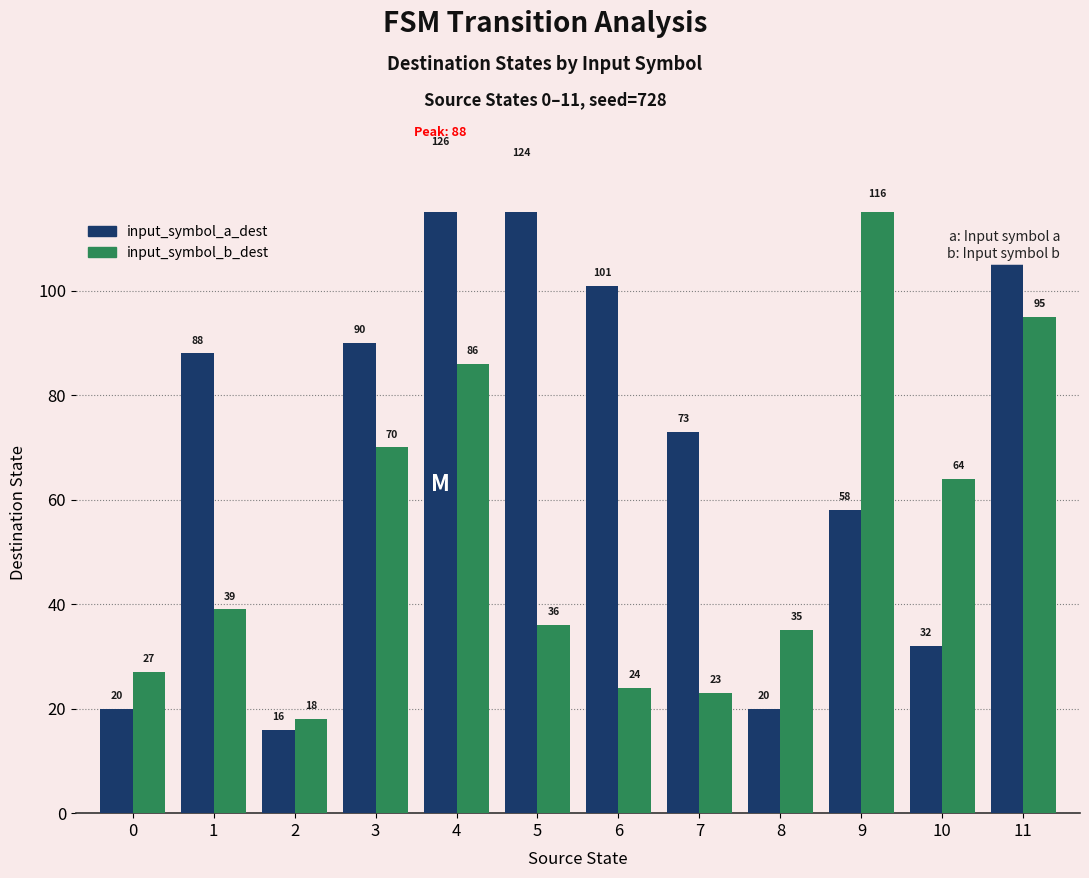

Which has a higher value, 9 or 8?

9